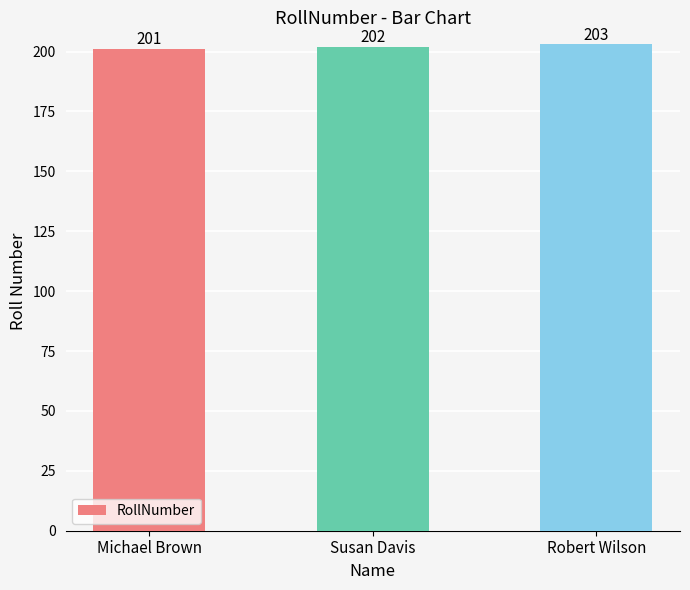

How many data points are less than 202?

1